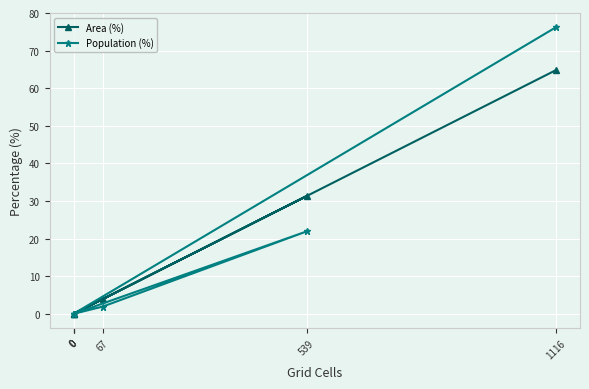

True or false: Area (%) and Population (%) intersect in this chart.

False